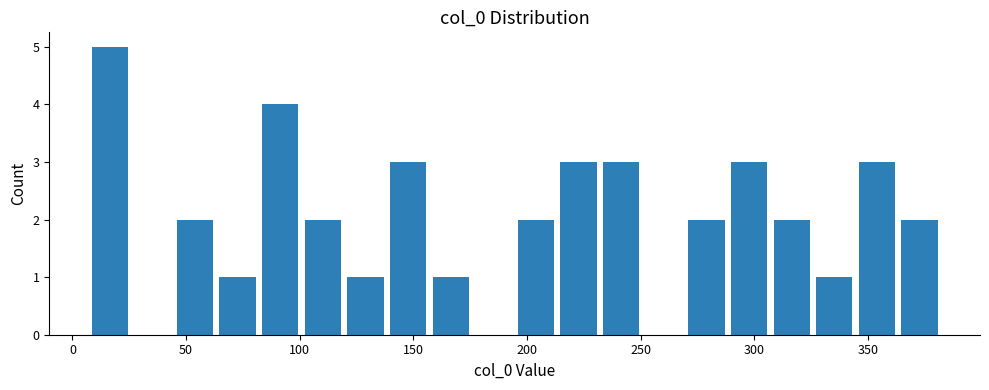

Read against the x-axis, roughly where is the centre of the tallest bar?

15